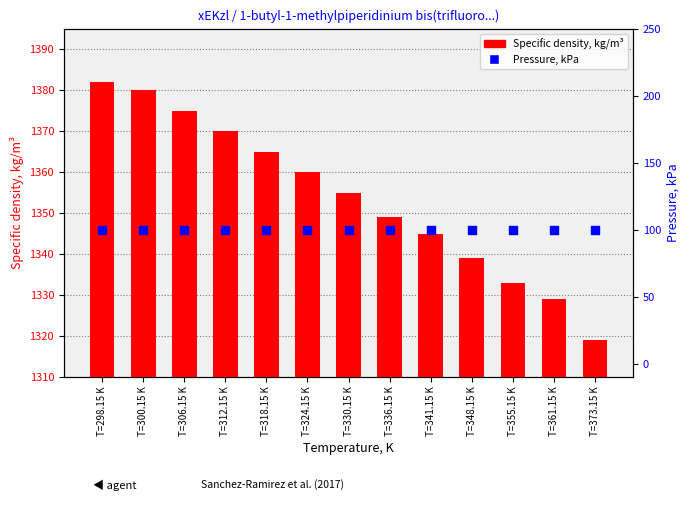

Is the value of Pressure, kPa at T=373.15 K greater than the value of Specific density, kg/m³ at T=324.15 K?

No